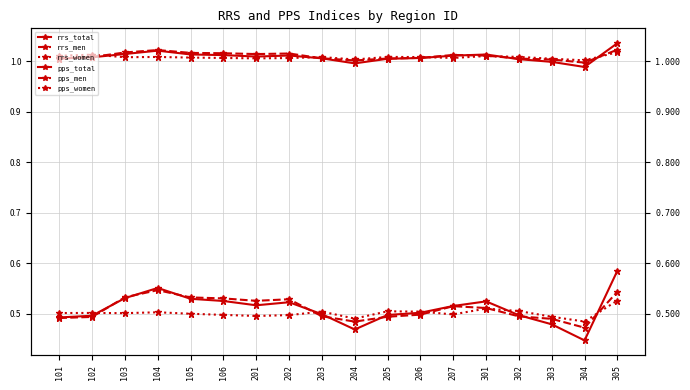

At which label does rrs_total reach its minimum?

304